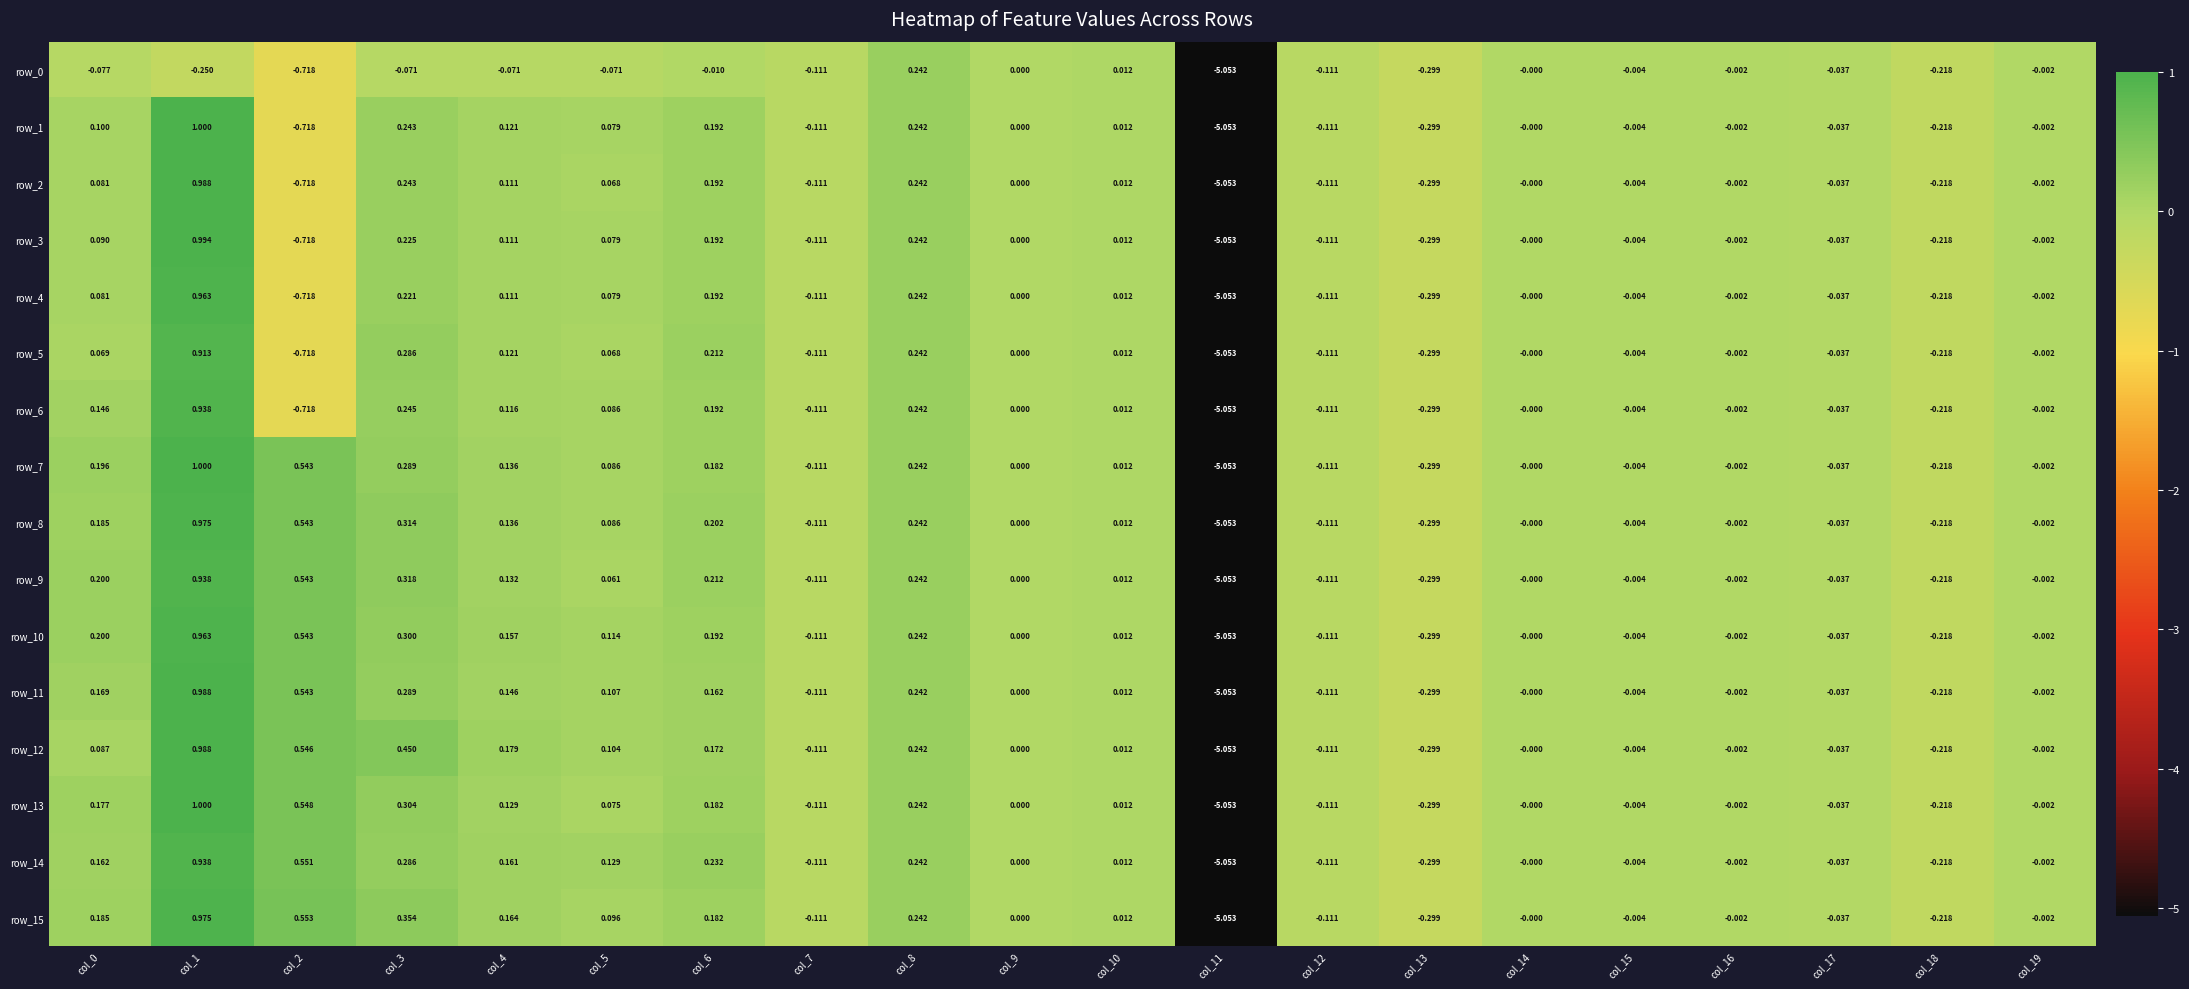

Where is row_15 nearest to the value -2?

col_13